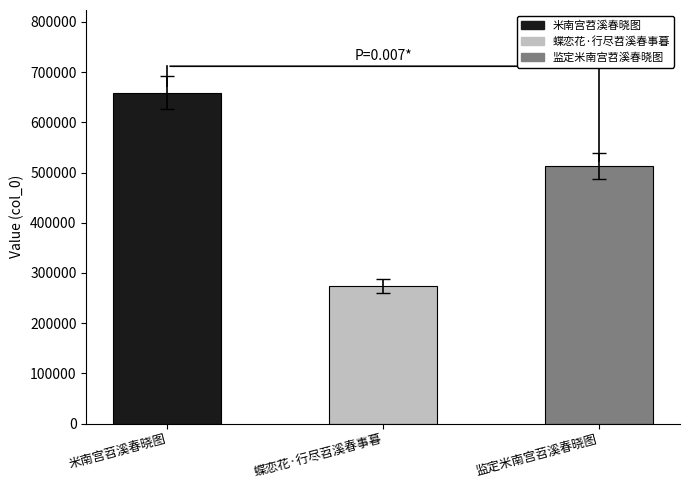

Reading right to left, extract all data points from this chart.

513078	274152	659073